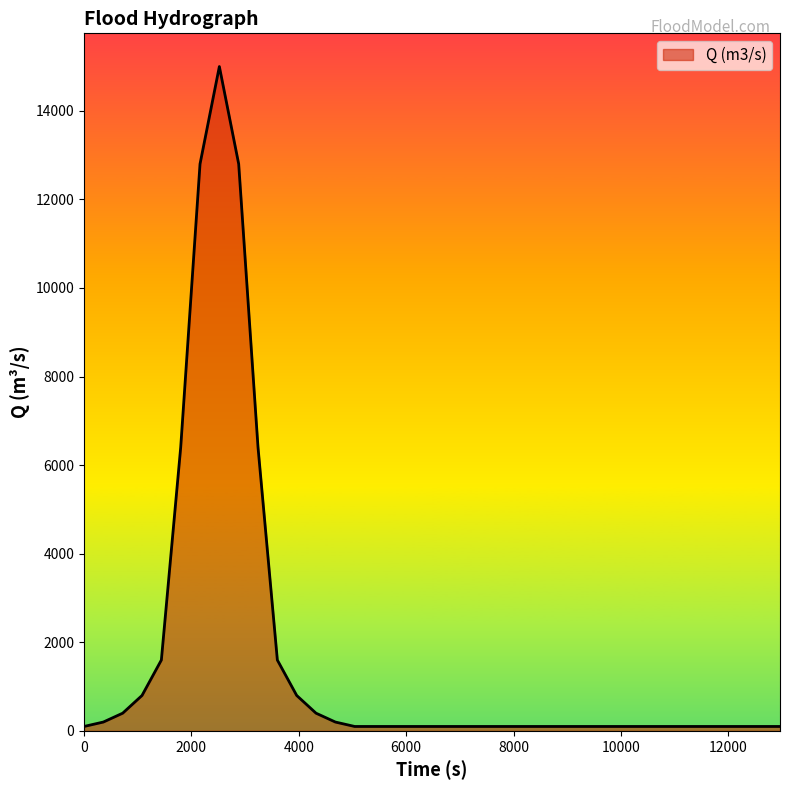

How many values are below 800?

7